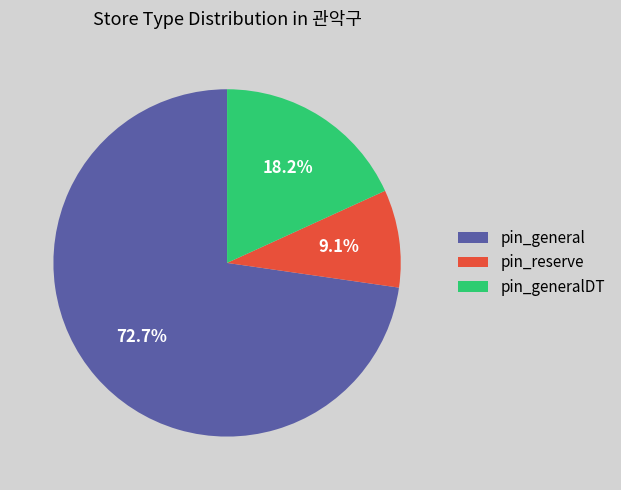

Which slice is the smallest?

pin_reserve